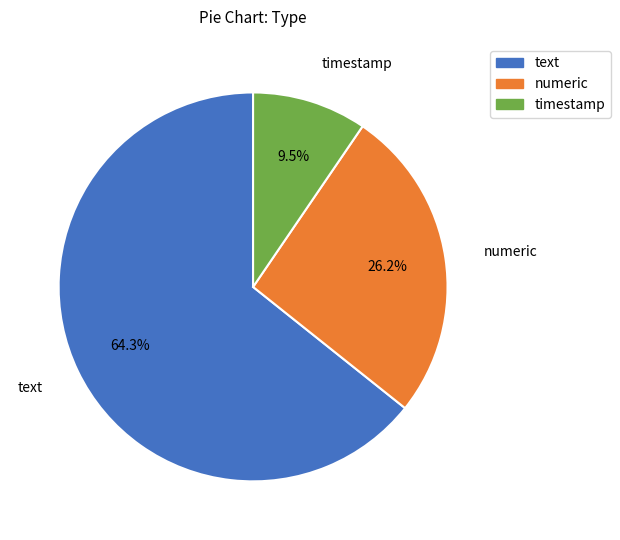

Between timestamp and text, which is larger?

text